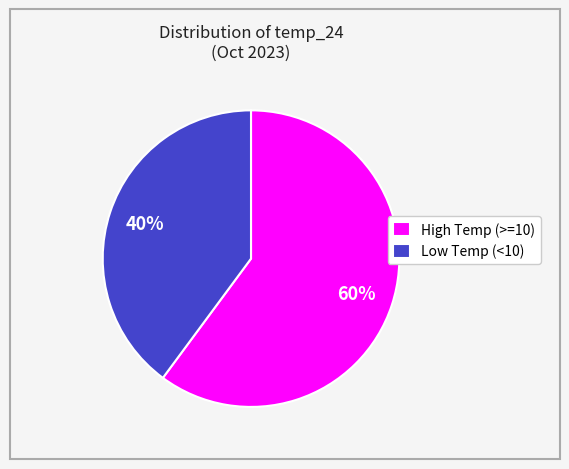

What is the largest slice in the pie chart?

High Temp (>=10)